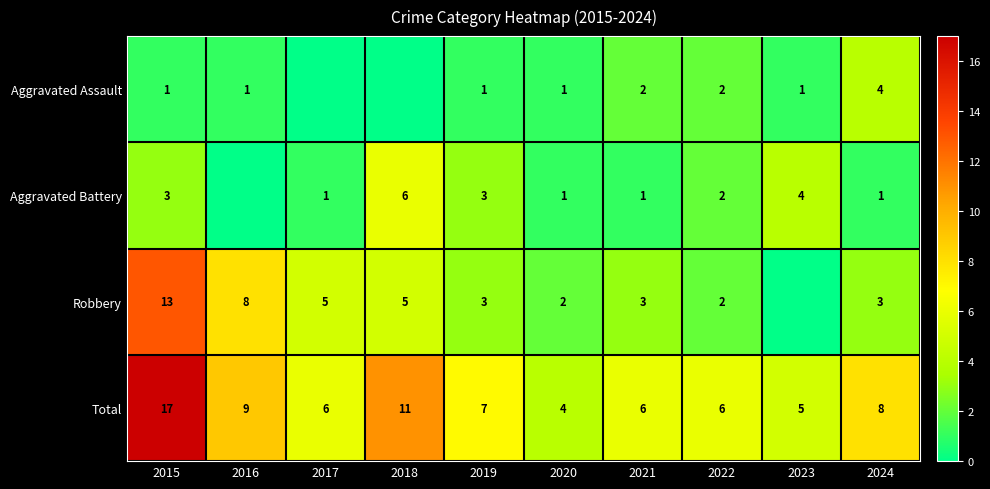

The Aggravated Battery series shows 4 at 2019. True or false?

False